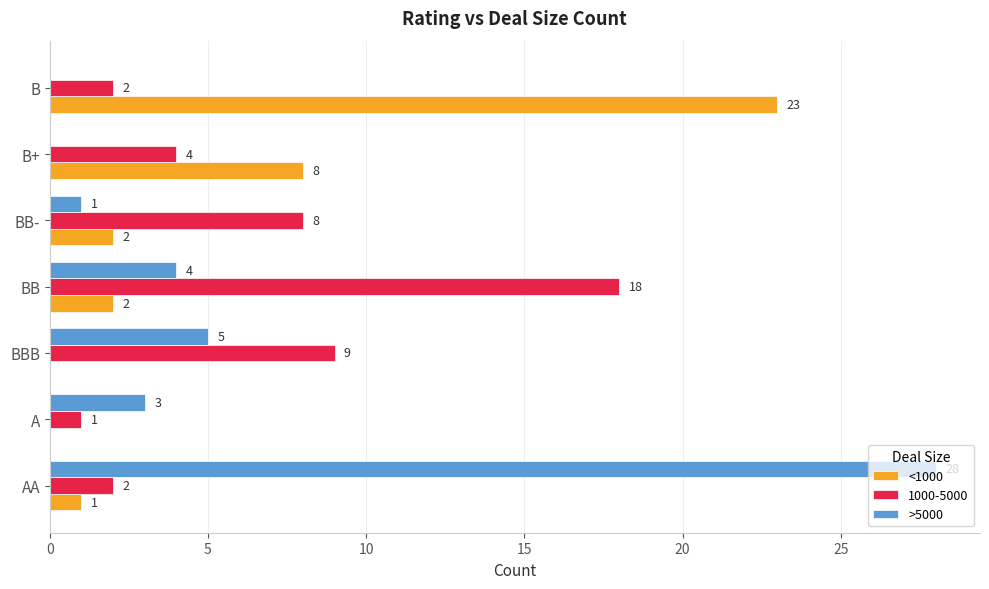

What is the total value across all series at B?

25